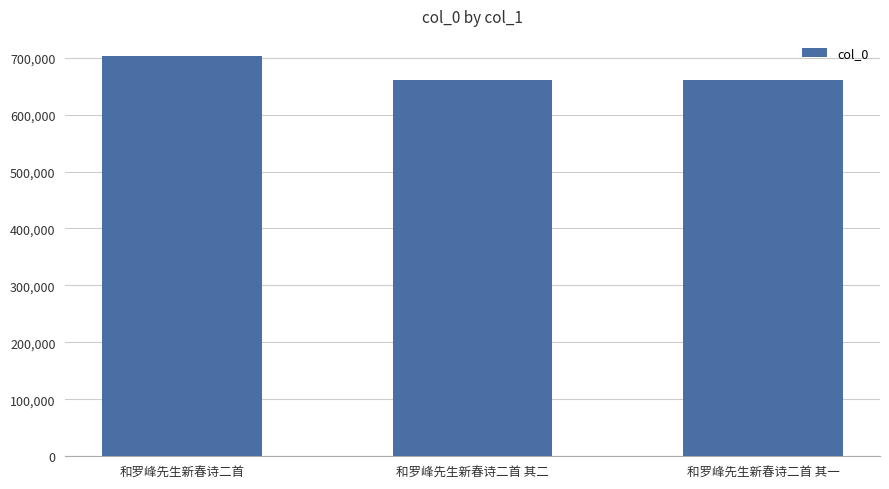

What is the label of the 3rd bar from the left?

和罗峰先生新春诗二首 其一